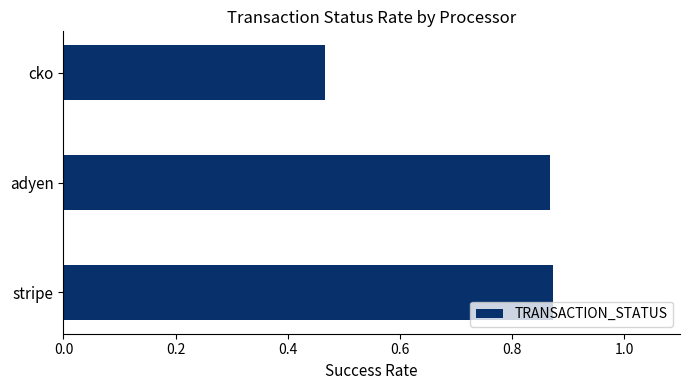

How many distinct data groups are displayed?

1